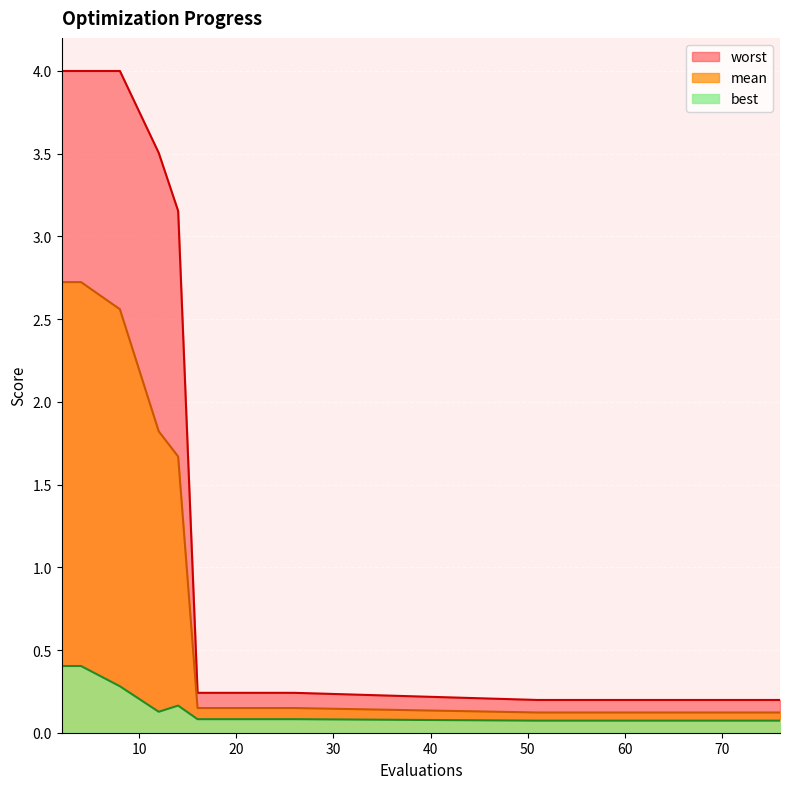

What is the lowest value of the best series?

0.1